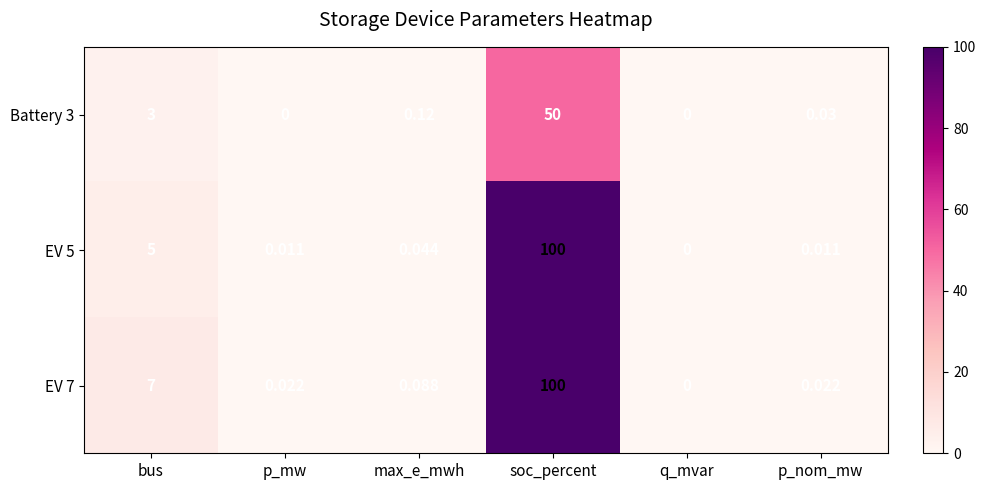

Which label corresponds to the largest value in the chart?

soc_percent